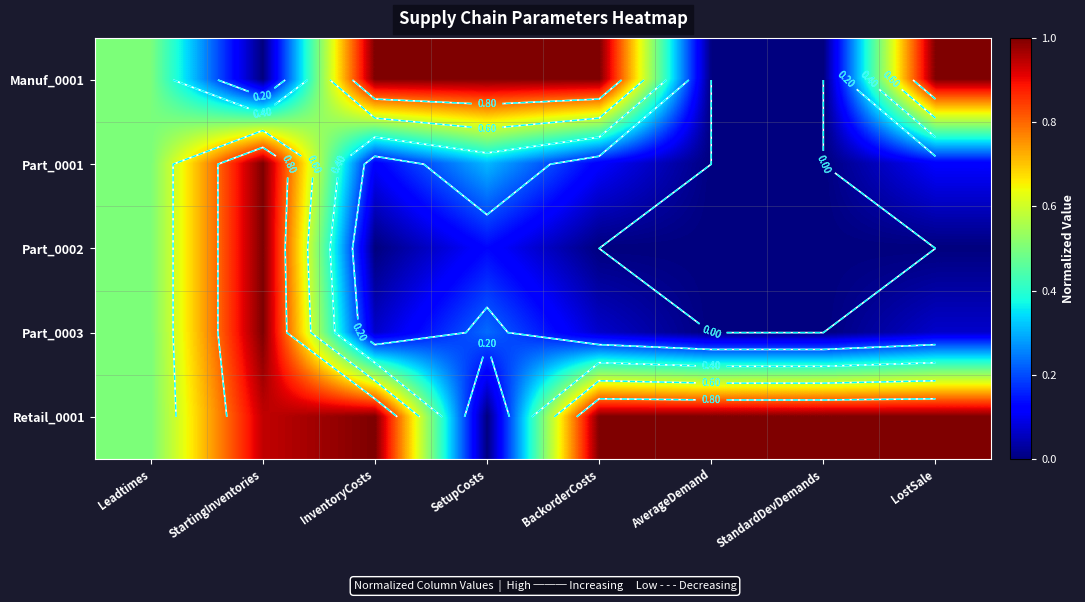

Is the value of Part_0001 at StartingInventories greater than the value of Retail_0001 at SetupCosts?

Yes